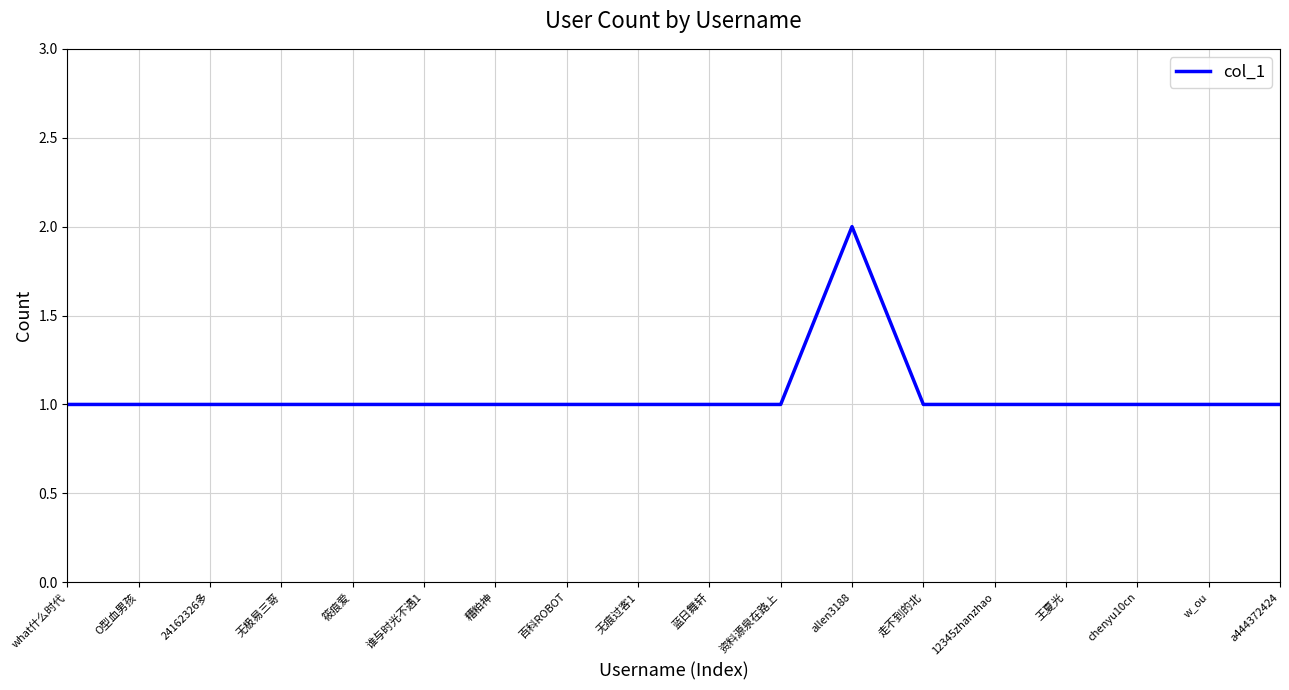

What is the average value?

1